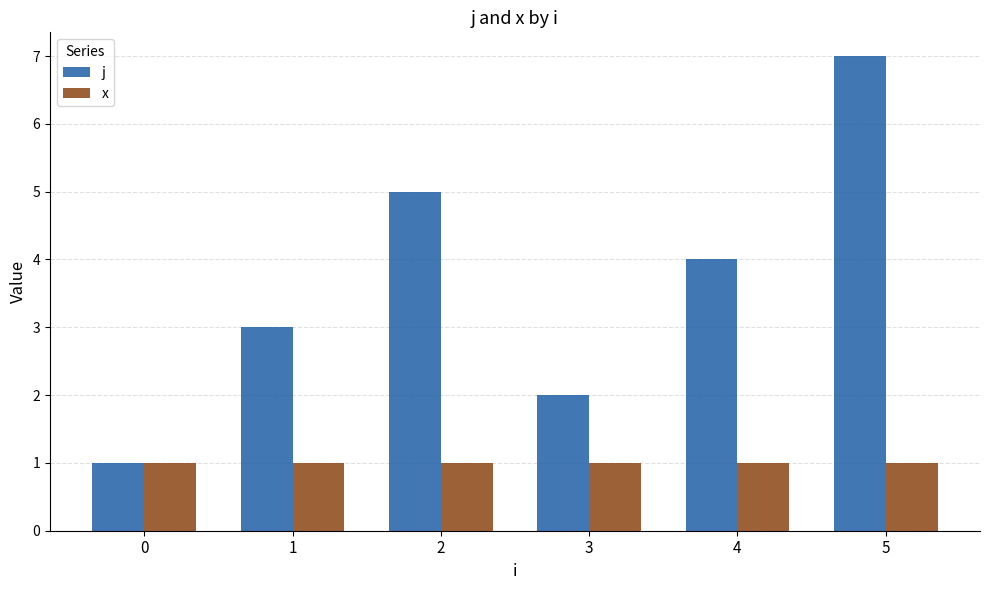

What is the difference between the j values at 2 and 4?

1